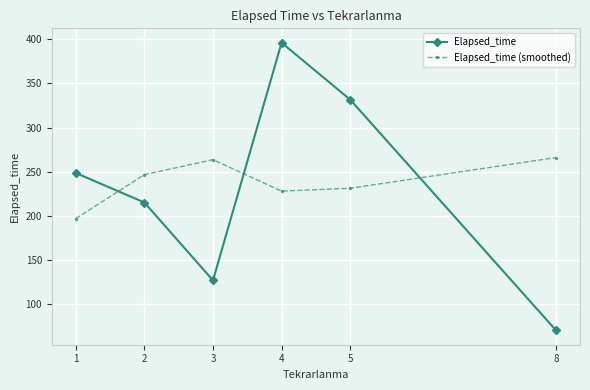

Between which two adjacent categories do Elapsed_time (smoothed) and Elapsed_time first intersect?

1 and 2